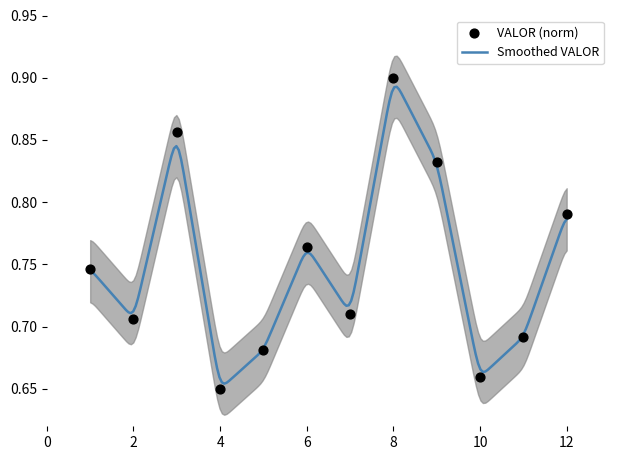

What is the change in value from 2 to 4?

-0.1